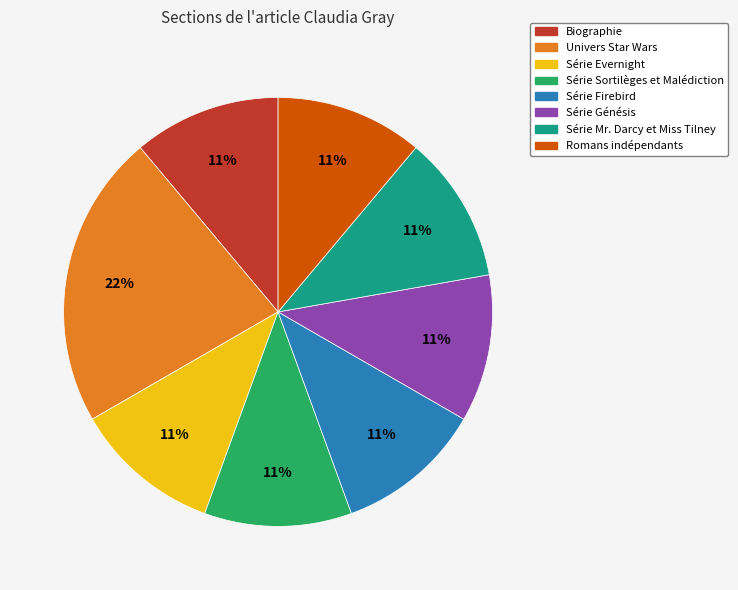

To the nearest percent, what is the combined percentage of Univers Star Wars and Romans indépendants?

33%